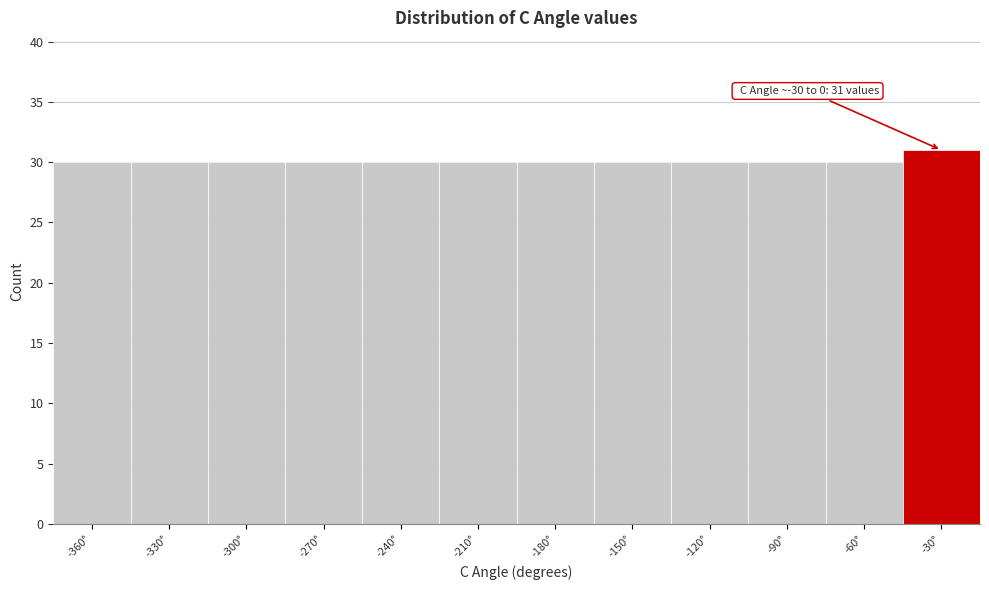

Reading left to right, list all the values displayed in this chart.

-360°=30	-330°=30	-300°=30	-270°=30	-240°=30	-210°=30	-180°=30	-150°=30	-120°=30	-90°=30	-60°=30	-30°=31